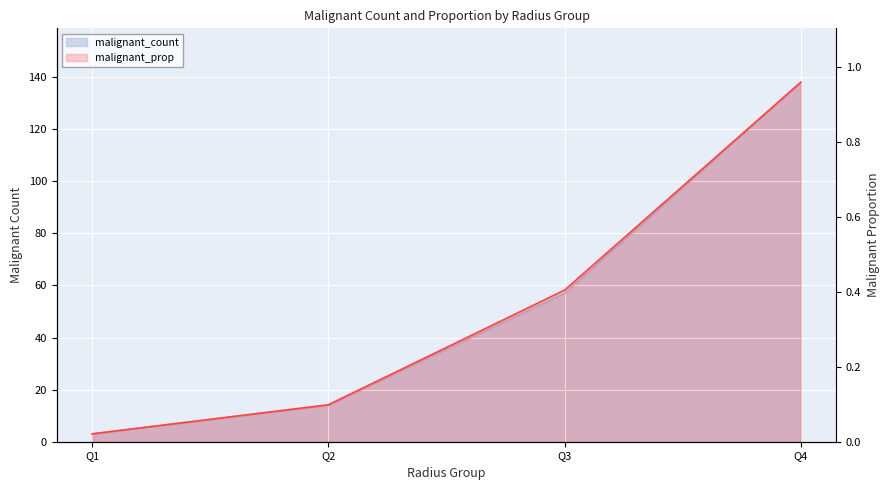

List the series in order of their overall mean, lowest first.

malignant_prop, malignant_count